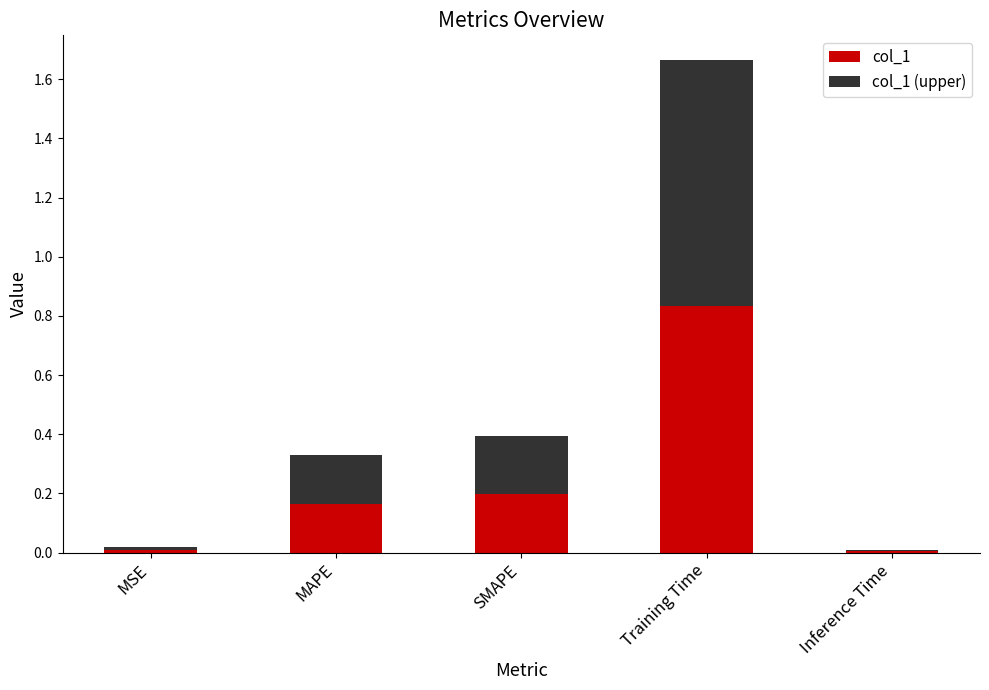

At which category is the sum across all series the highest?

Training Time